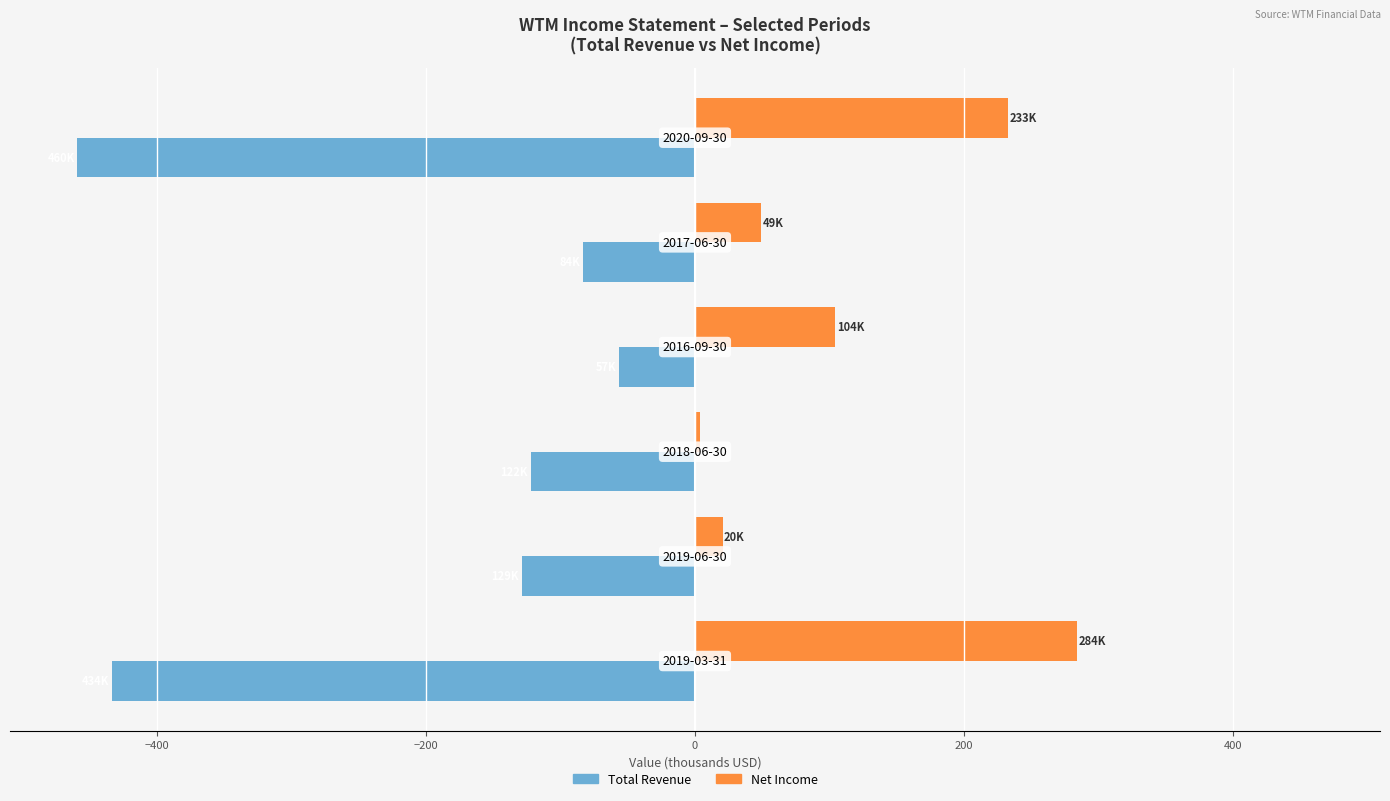

What is the average value of the Net Income series?

115.8